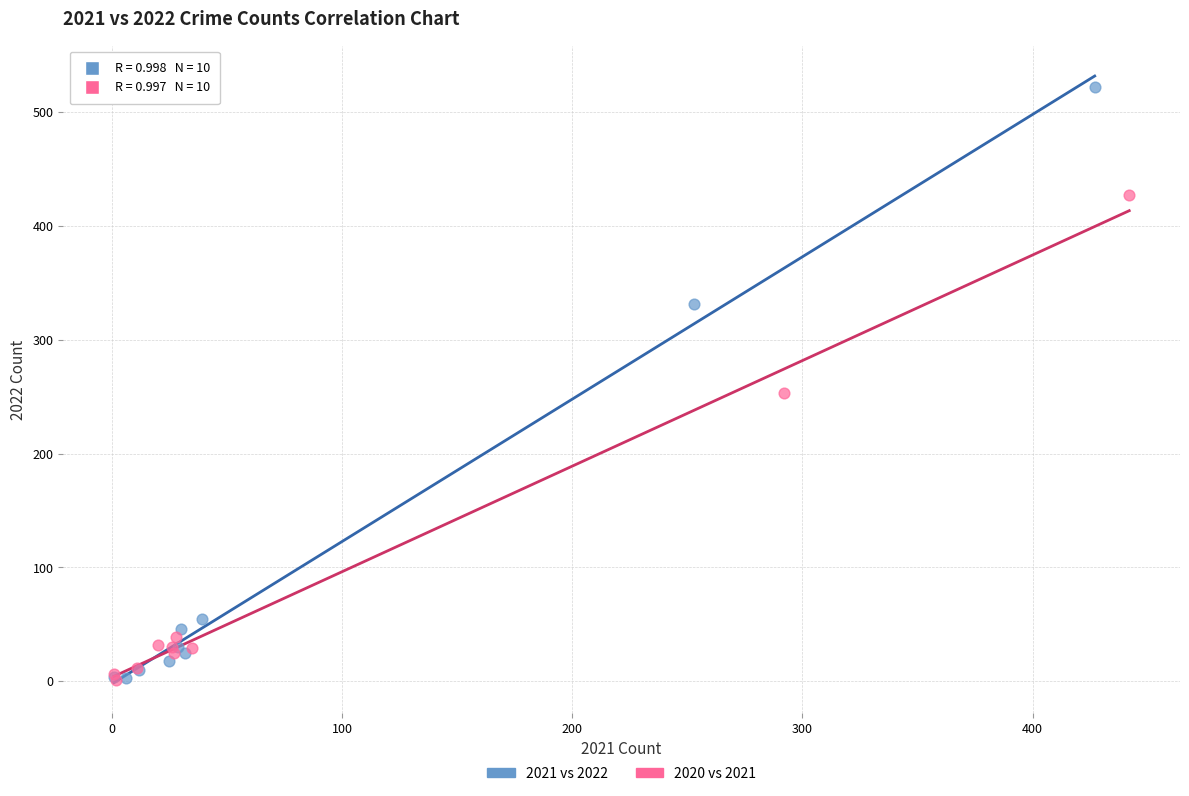

Which series has the largest Y range (max minus min)?

2021 vs 2022